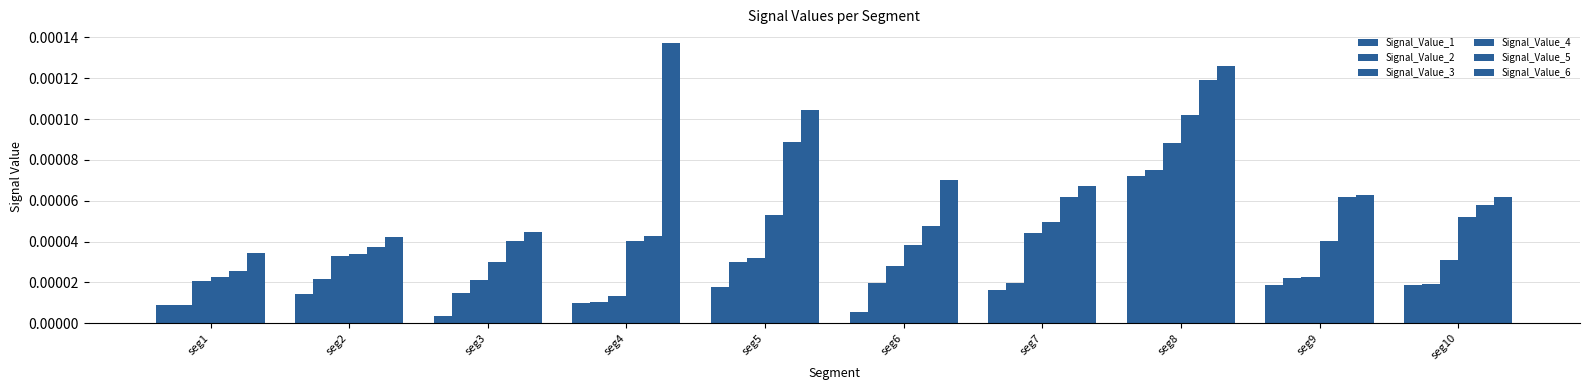

How many bars are there in total?

60